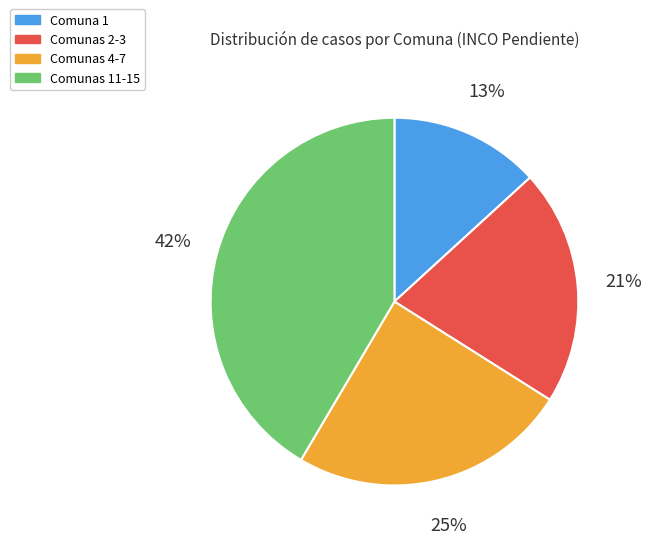

Between Comunas 2-3 and Comunas 11-15, which is larger?

Comunas 11-15